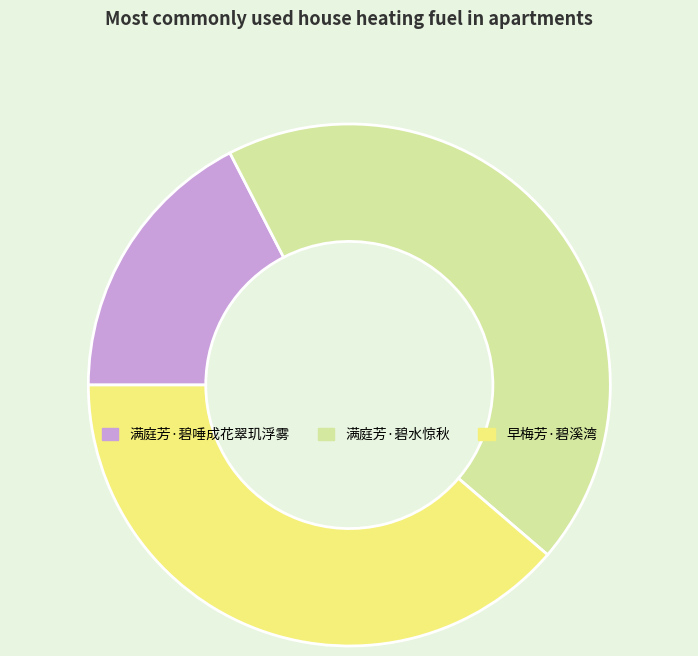

Which category has the biggest portion of the pie?

满庭芳·碧水惊秋